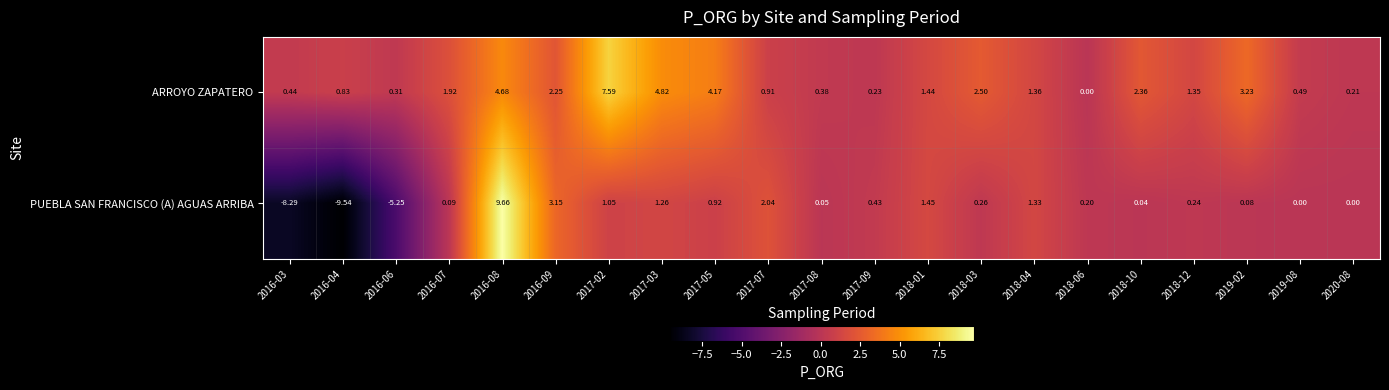

Rank the series by their average value, from highest to lowest.

ARROYO ZAPATERO, PUEBLA SAN FRANCISCO (A) AGUAS ARRIBA